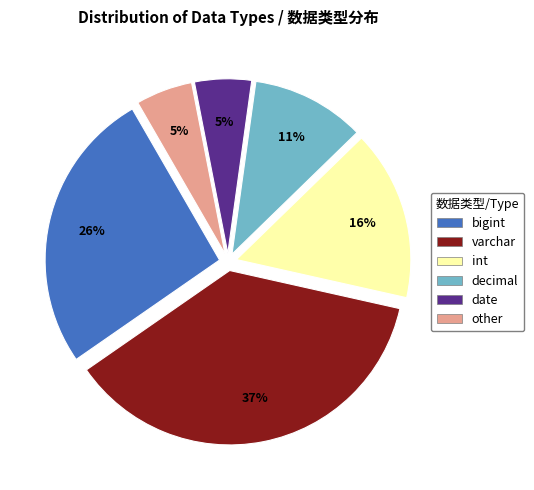

To the nearest percent, what is the average slice percentage?

17%